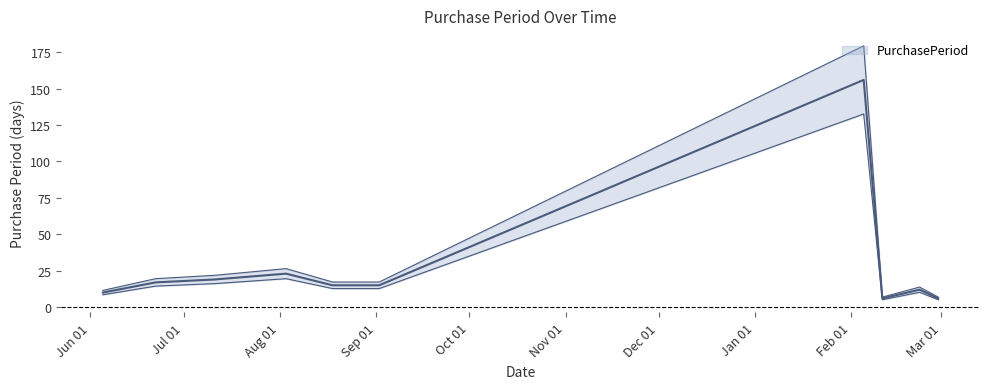

What is the difference between the maximum and minimum values?

127.5